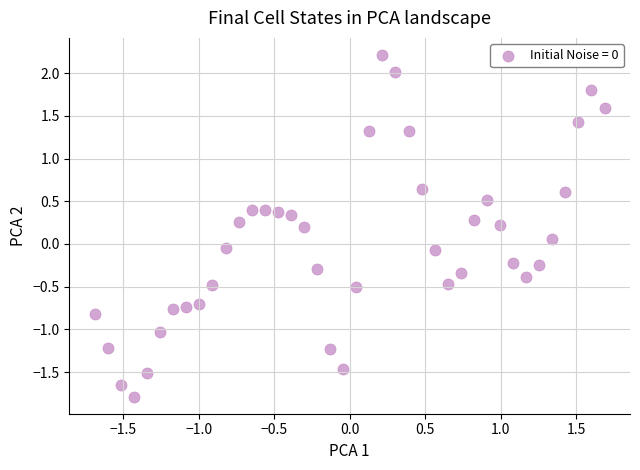

What is the range of Y values (max minus min)?

4.0